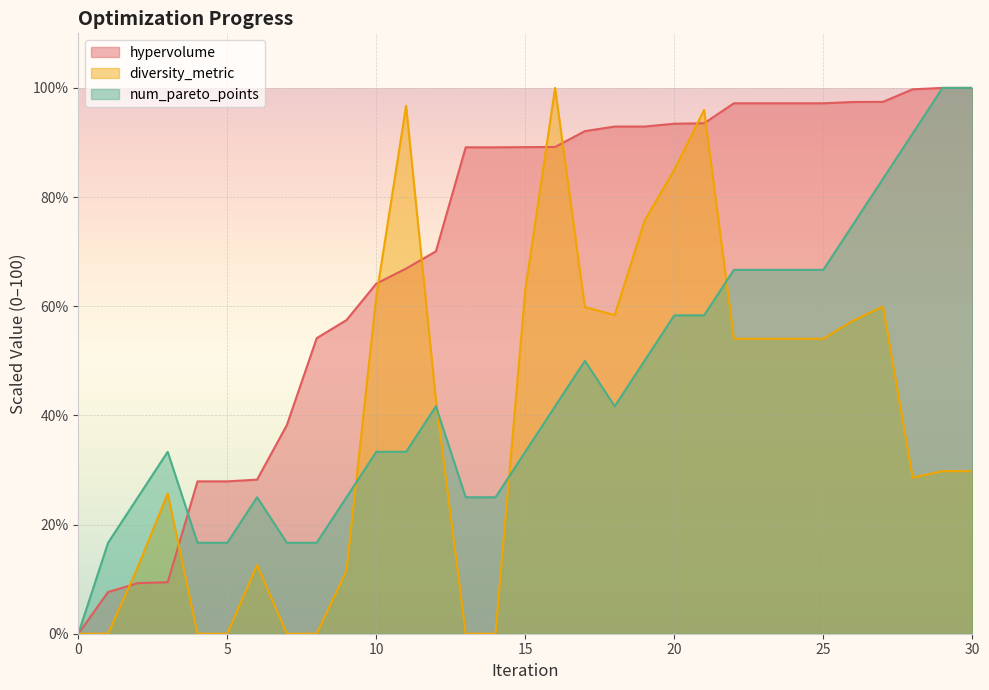

What is the highest value of the hypervolume series?

100.0